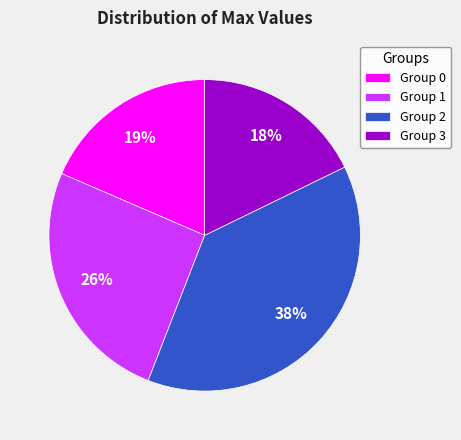

Rank the categories by value from lowest to highest.

Group 3, Group 0, Group 1, Group 2